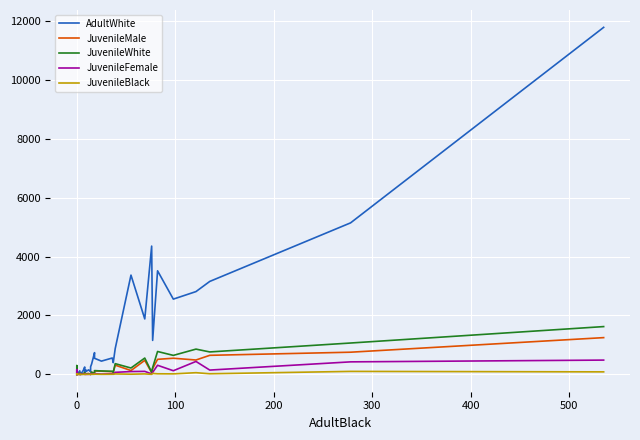

What is the average value of the JuvenileMale series?

157